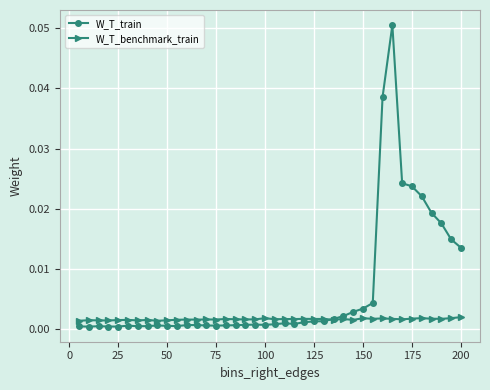

True or false: W_T_benchmark_train has more than 1 points higher than both neighbors.

True